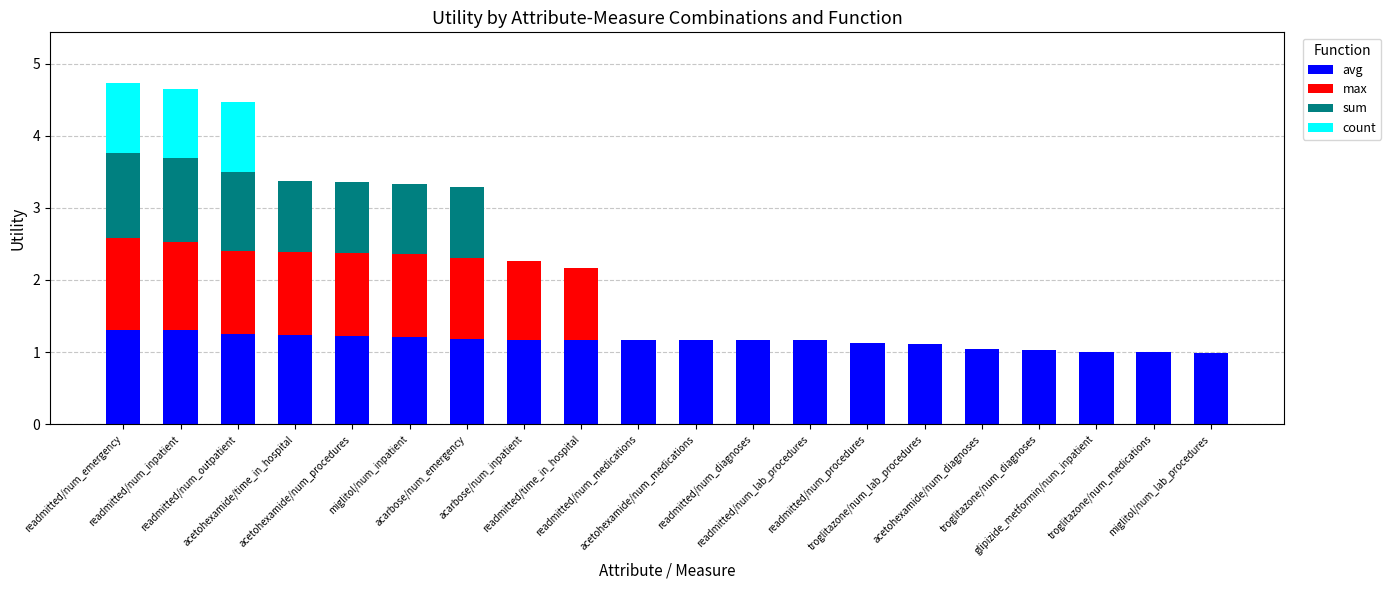

What is the highest value of the avg series?

1.3